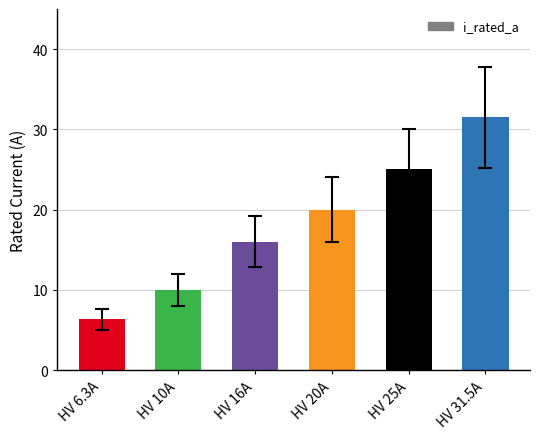

How many values are below 20?

3